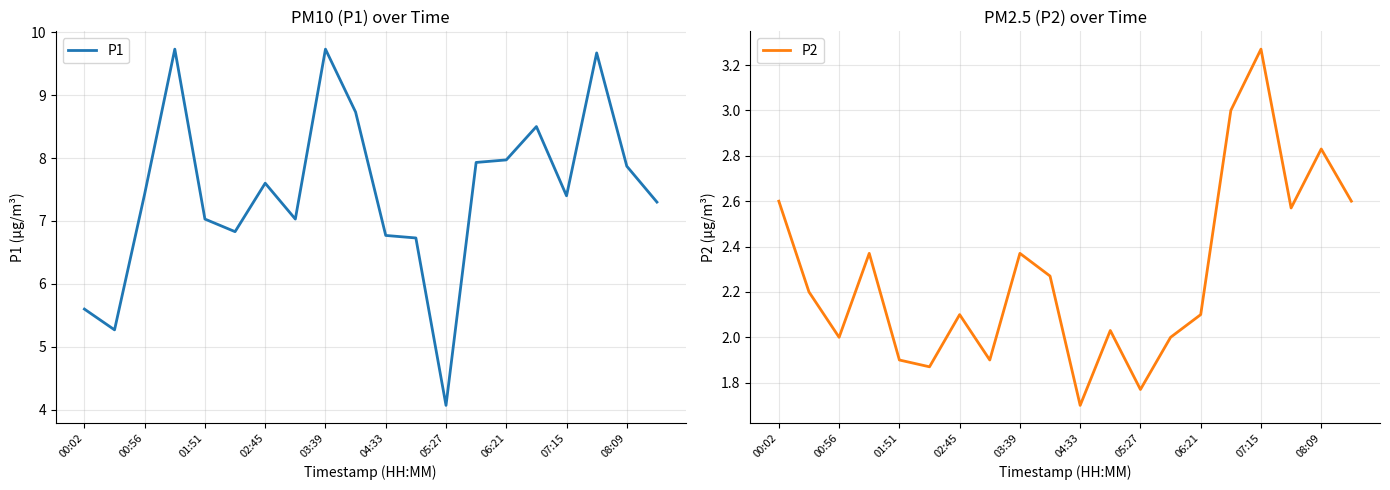

How many lines are shown in the chart?

2